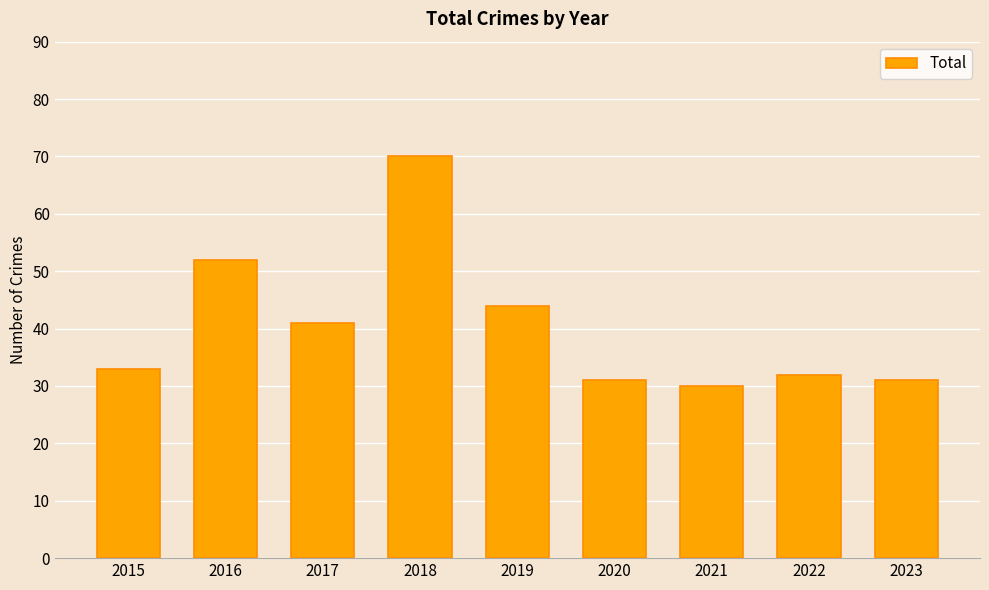

At which label is the value closest to 50?

2016